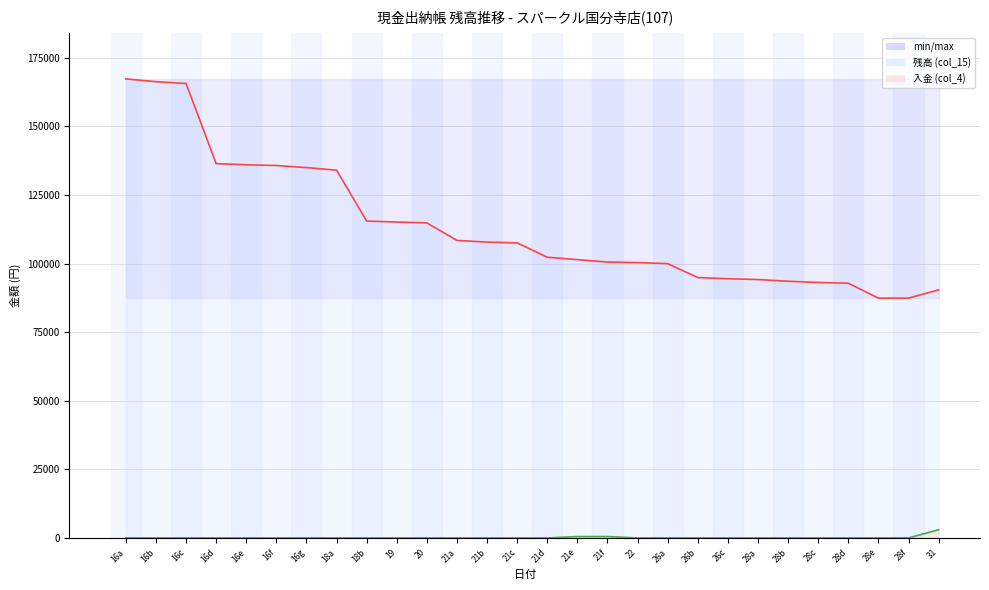

The 入金 (col_4) series shows 0 at 16g. True or false?

True